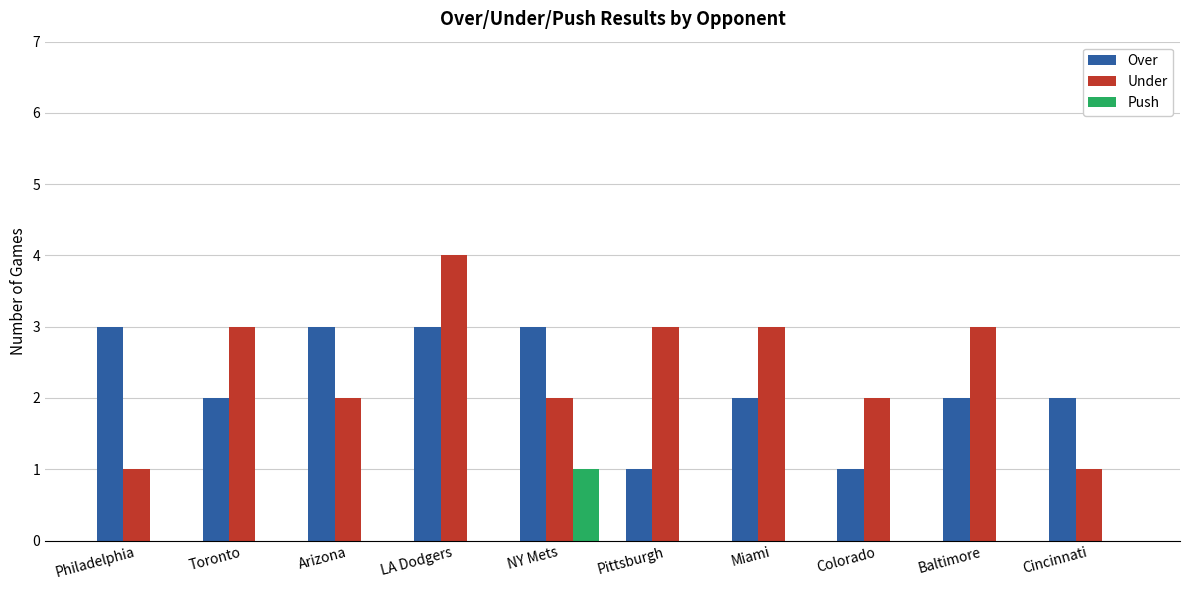

Which series changed the most between NY Mets and Colorado?

Over